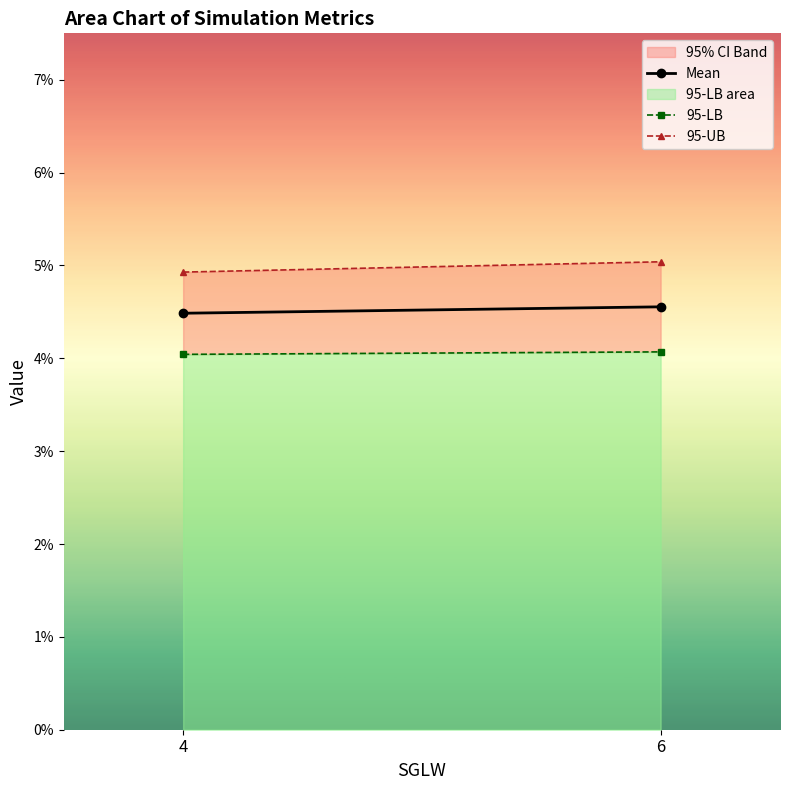

List the series in order of their peak value, lowest first.

95-LB, Mean, 95-UB